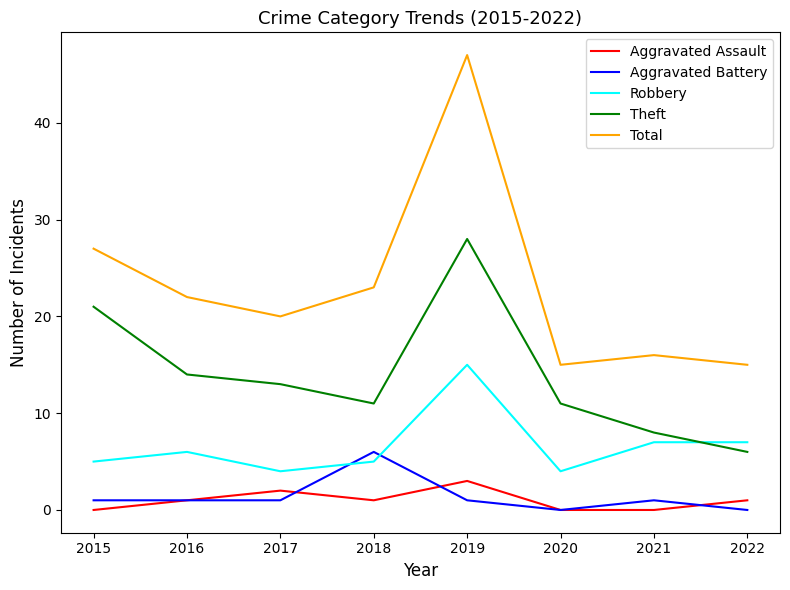

What is the sum of all Aggravated Assault values?

8